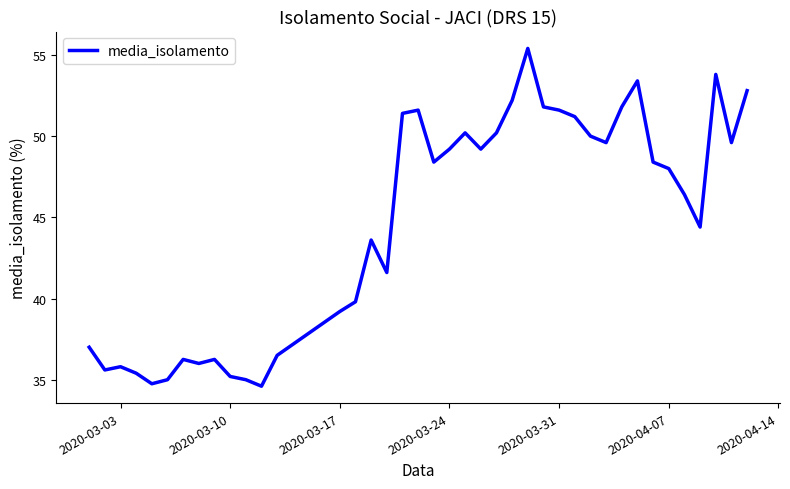

What is the maximum value shown in the chart?

55.4